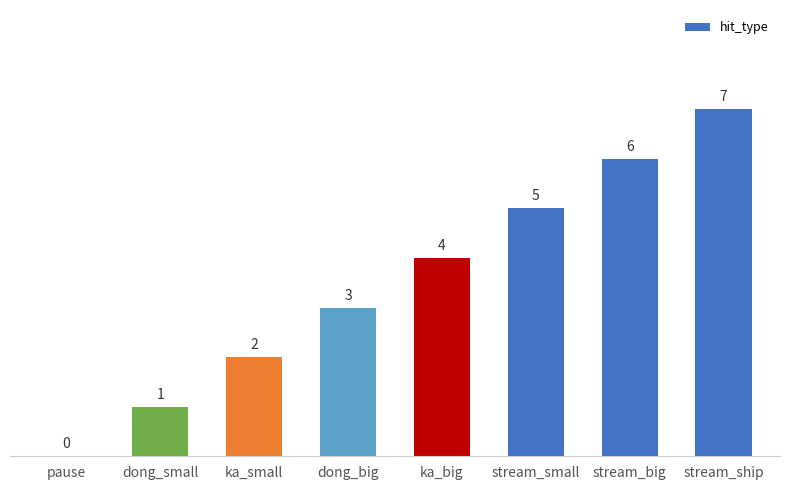

What is the sum of the values at dong_small and stream_small?

6